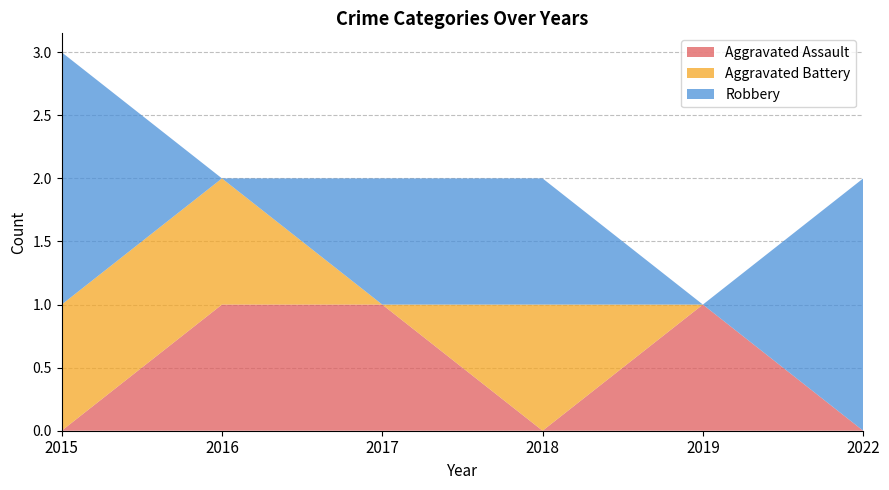

Reading left to right, transcribe all the data shown in this chart.

Aggravated Assault: 2015=0	2016=1	2017=1	2018=0	2019=1	2022=0
Aggravated Battery: 2015=1	2016=1	2017=0	2018=1	2019=0	2022=0
Robbery: 2015=2	2016=0	2017=1	2018=1	2019=0	2022=2